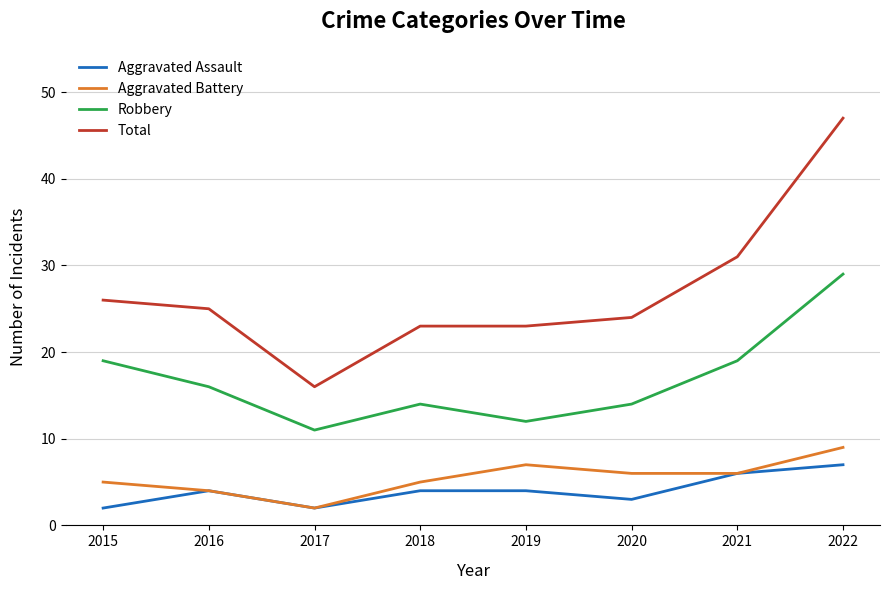

Does the chart have visible grid lines?

Yes